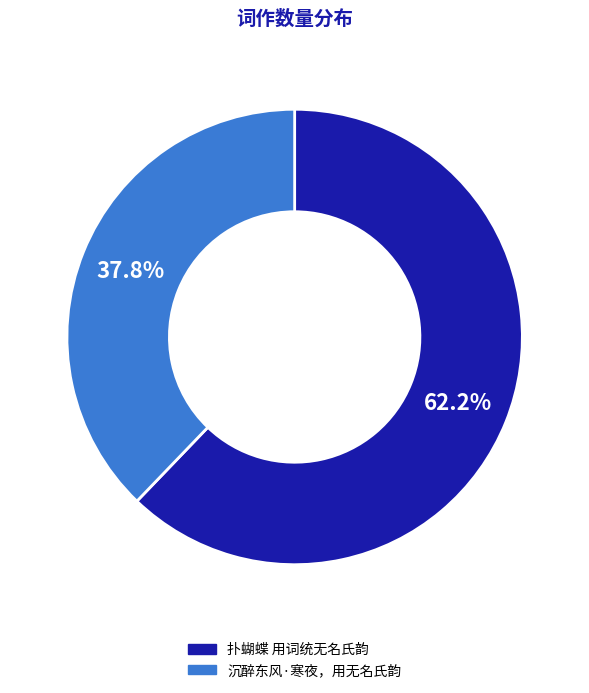

Which category has the biggest portion of the pie?

扑蝴蝶 用词统无名氏韵